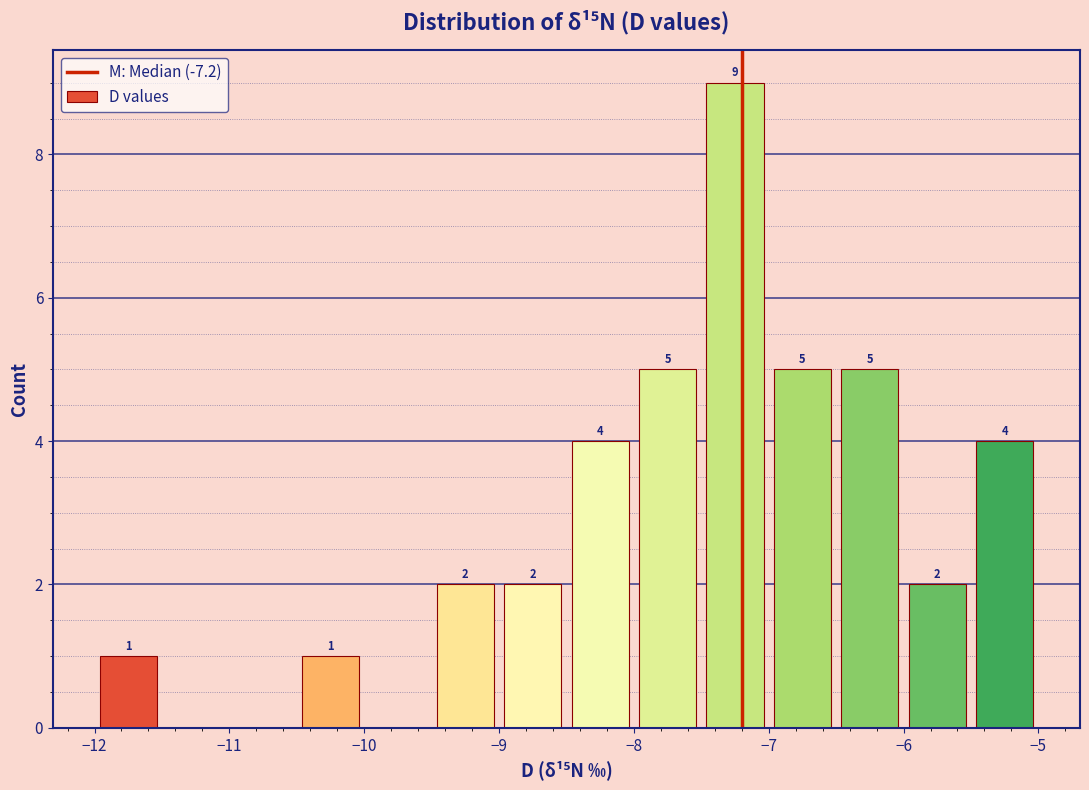

Over which range of the x-axis is the bar tallest?

-7.5 to -7.0